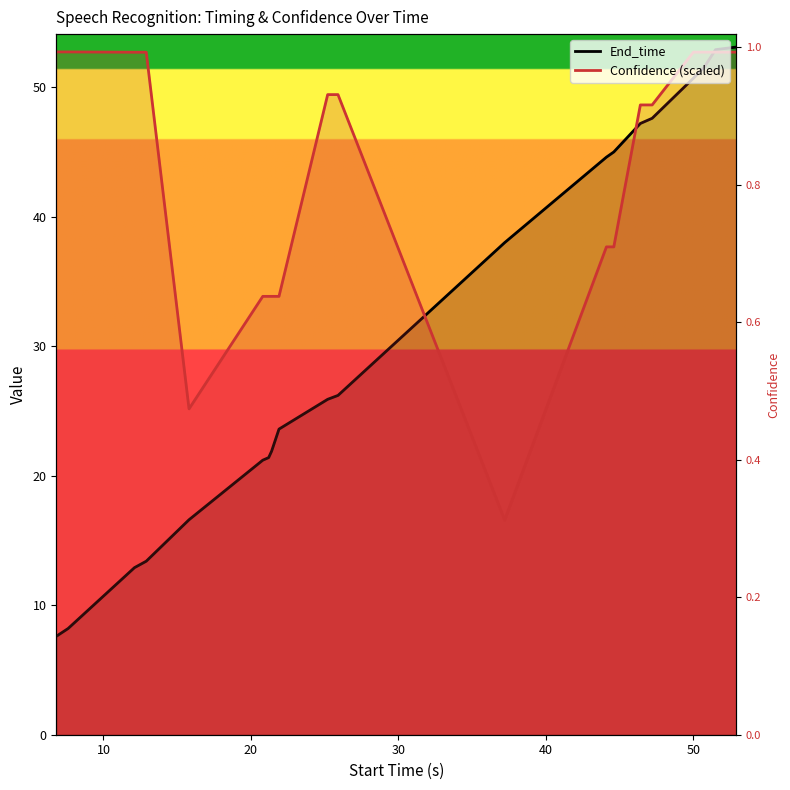

How many lines are shown in the chart?

2